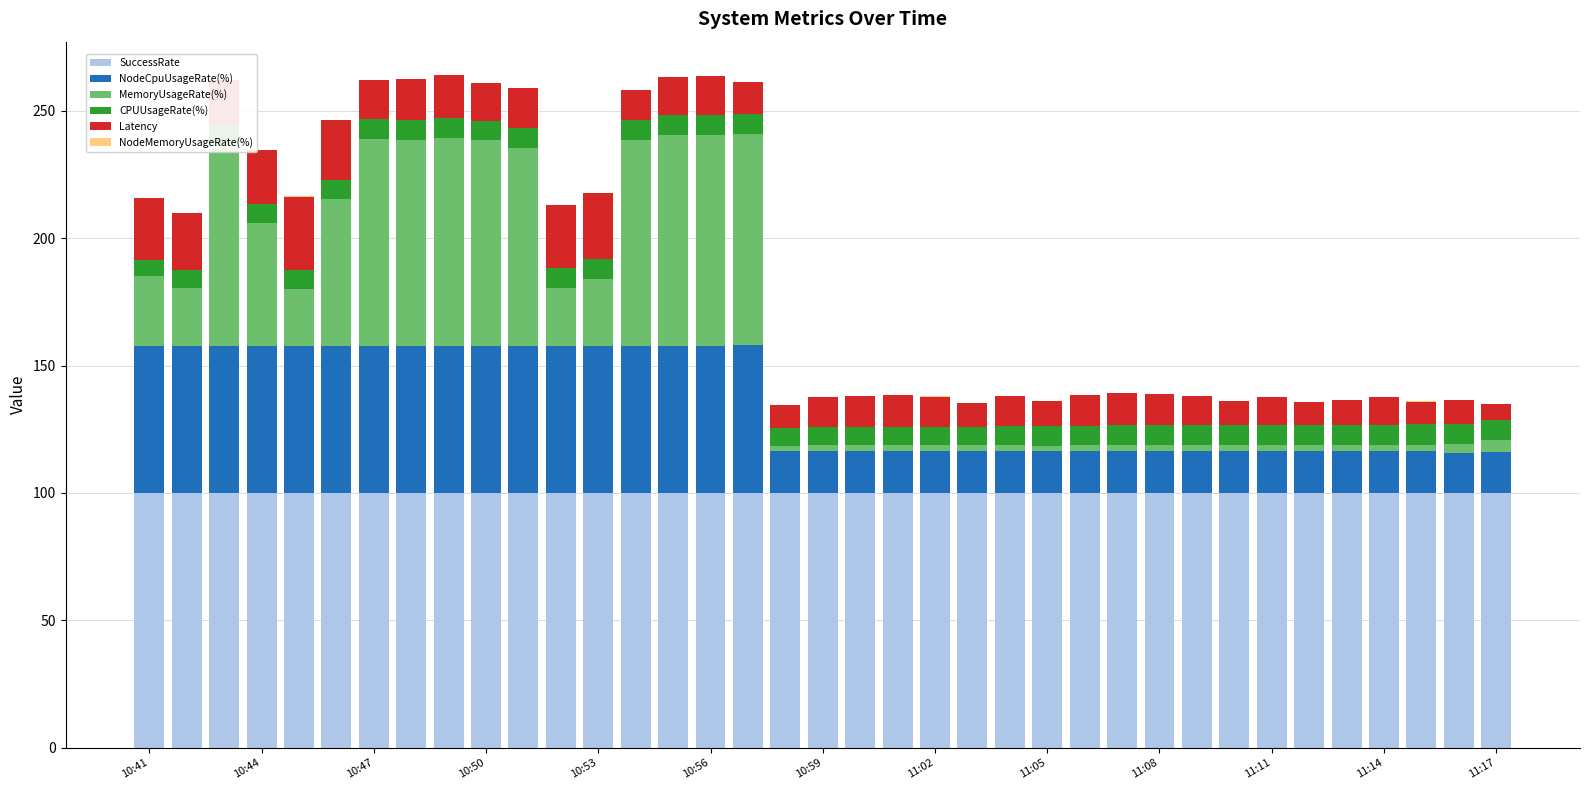

At how many categories does at least one series exceed 94?

37